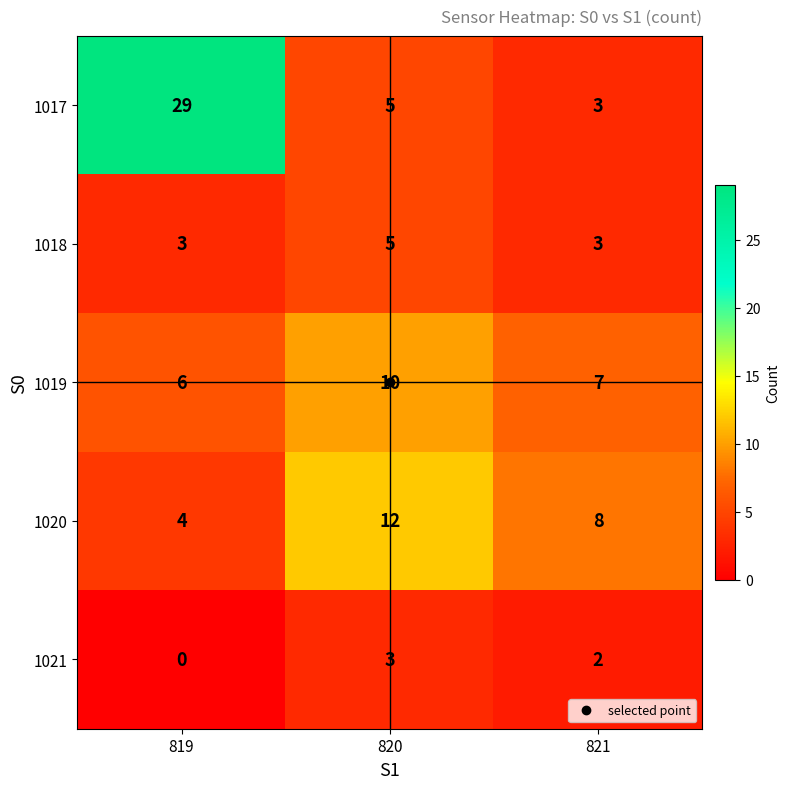

How many distinct data groups are displayed?

5